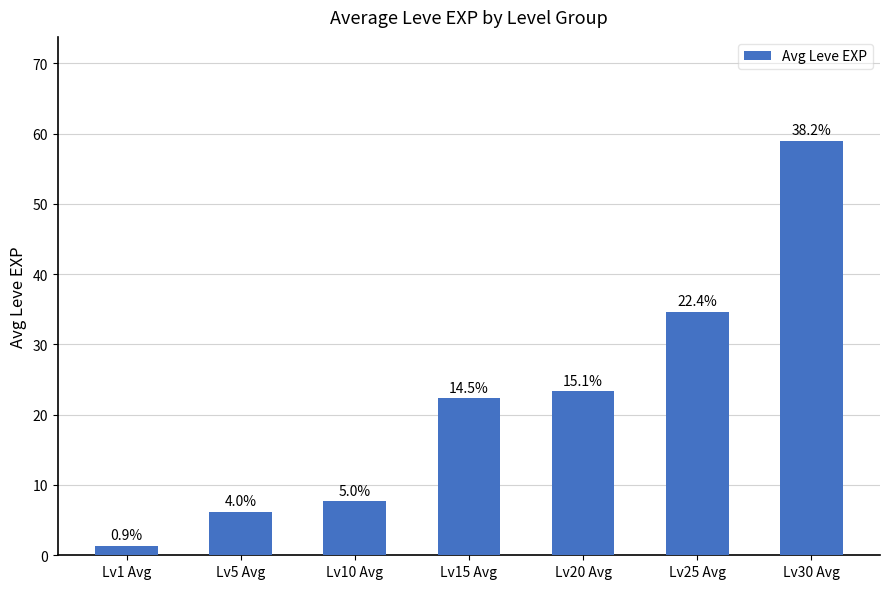

Are the bars horizontal?

No